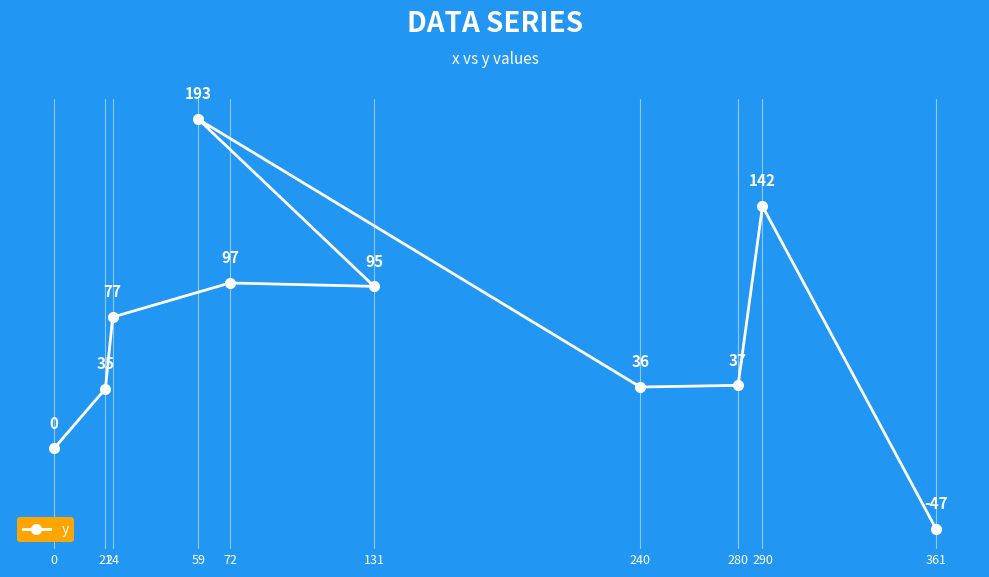

What position from the left is 361?

10